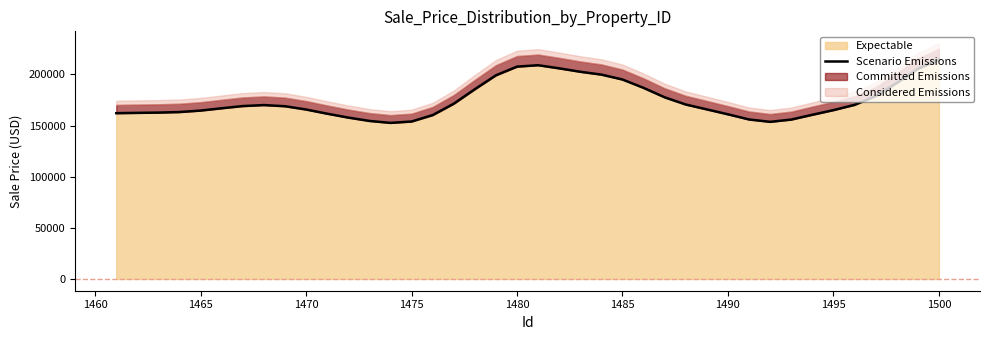

What is the highest value of the Expectable series?

214570.5